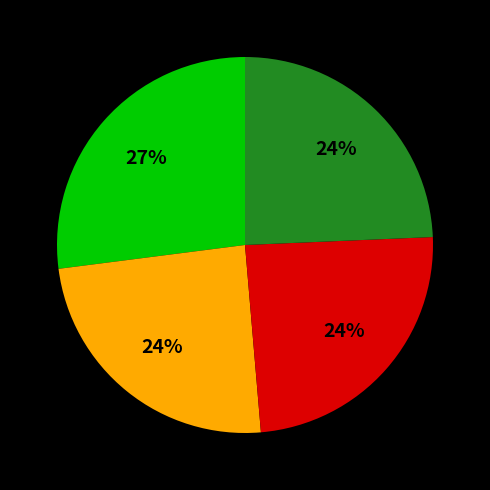

To the nearest percent, what is the average slice percentage?

25%